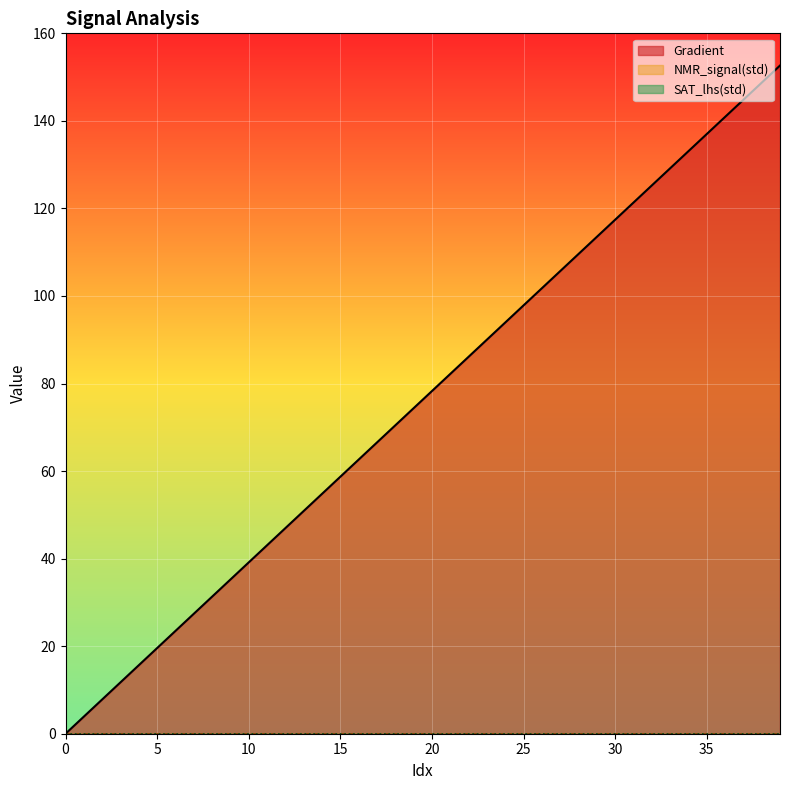

Does the chart display data point markers on the line(s)?

No